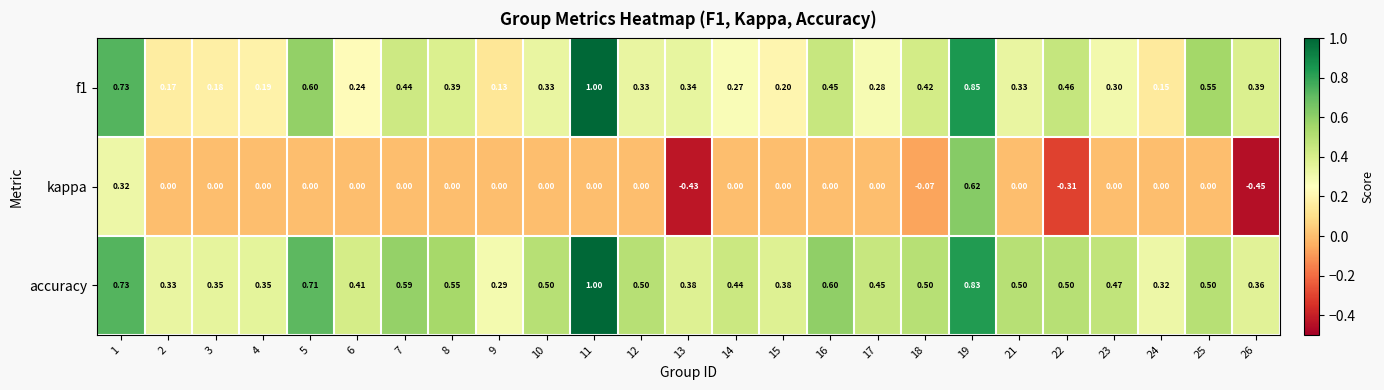

Which series has the widest spread of values?

kappa